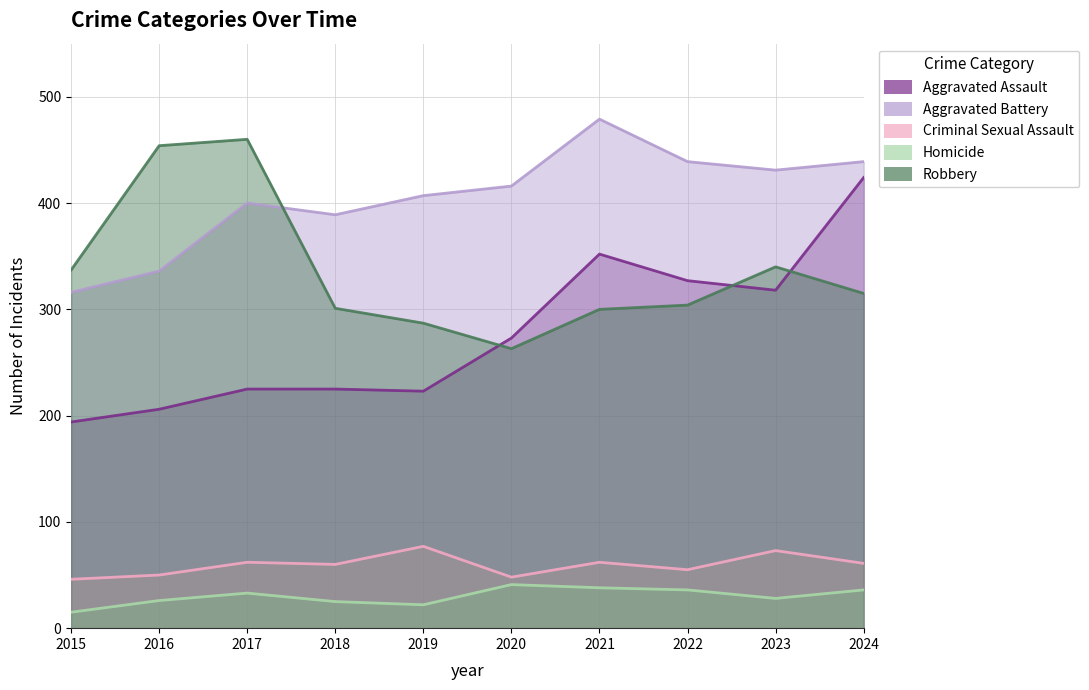

What is the lowest value of the Aggravated Battery series?

316